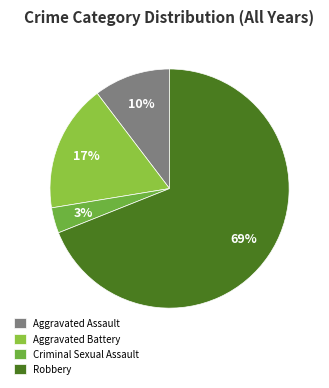

Combined, do Aggravated Battery and Criminal Sexual Assault account for over 50%?

No